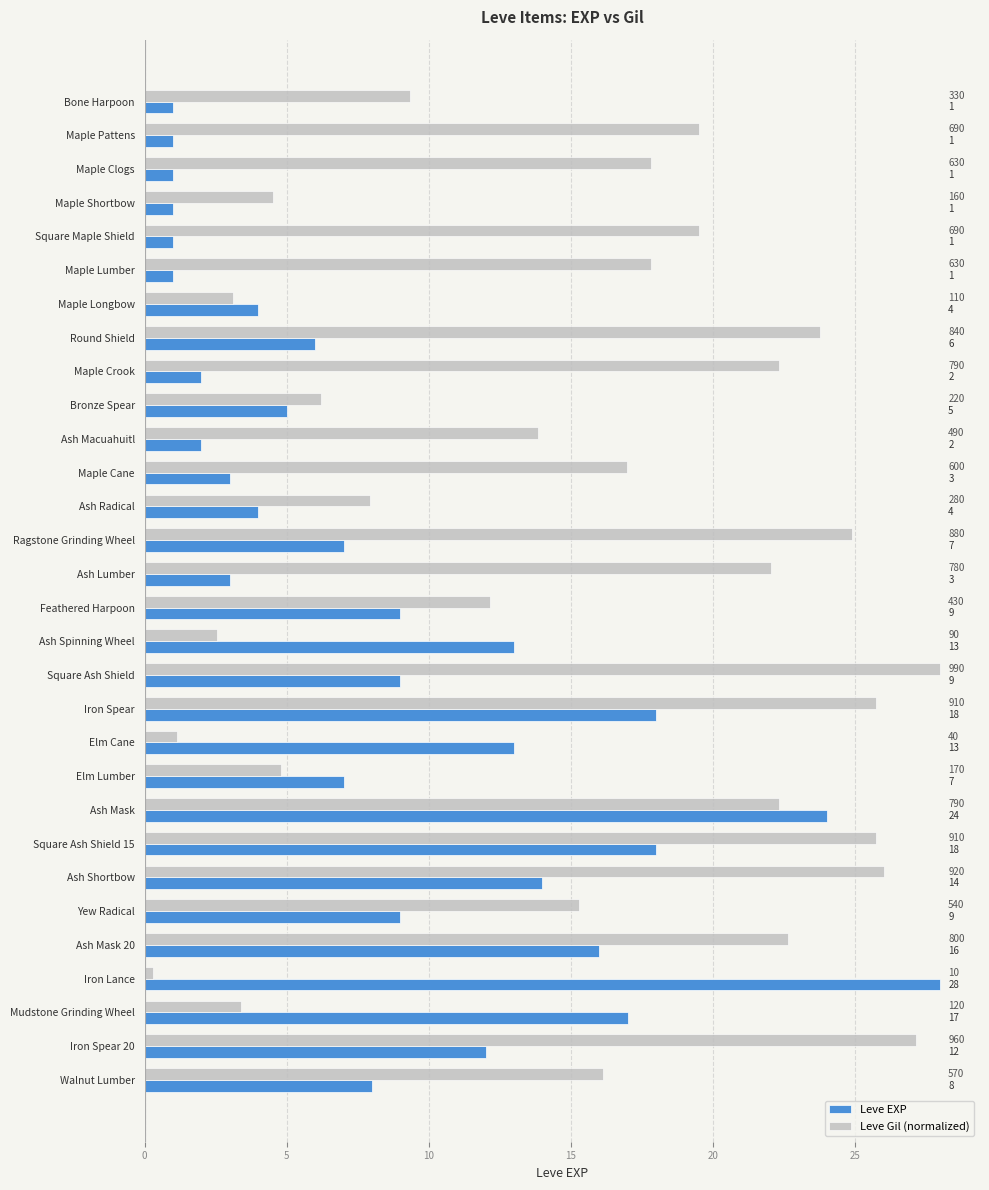

Count the number of categories in the chart.

30